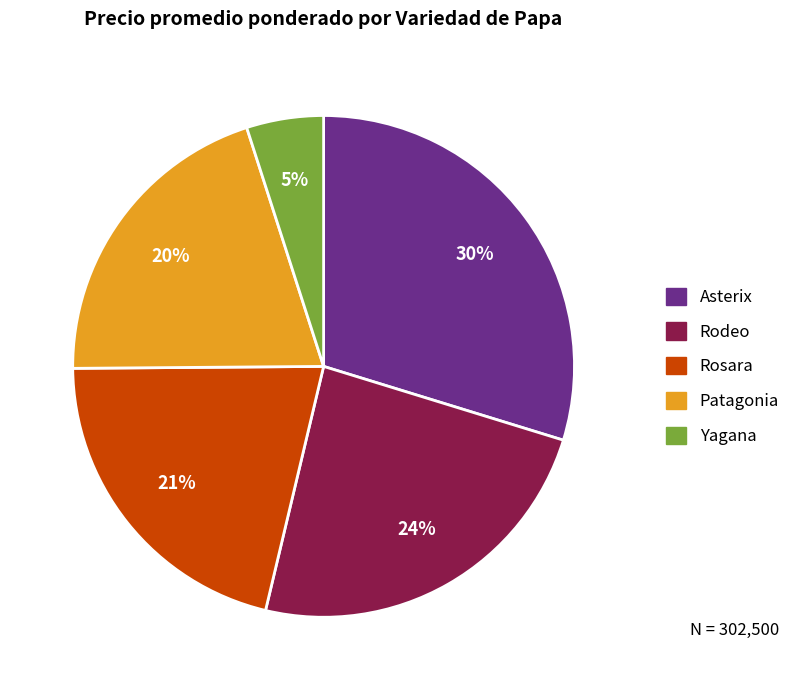

What percentage is the Asterix slice, to the nearest percent?

30%